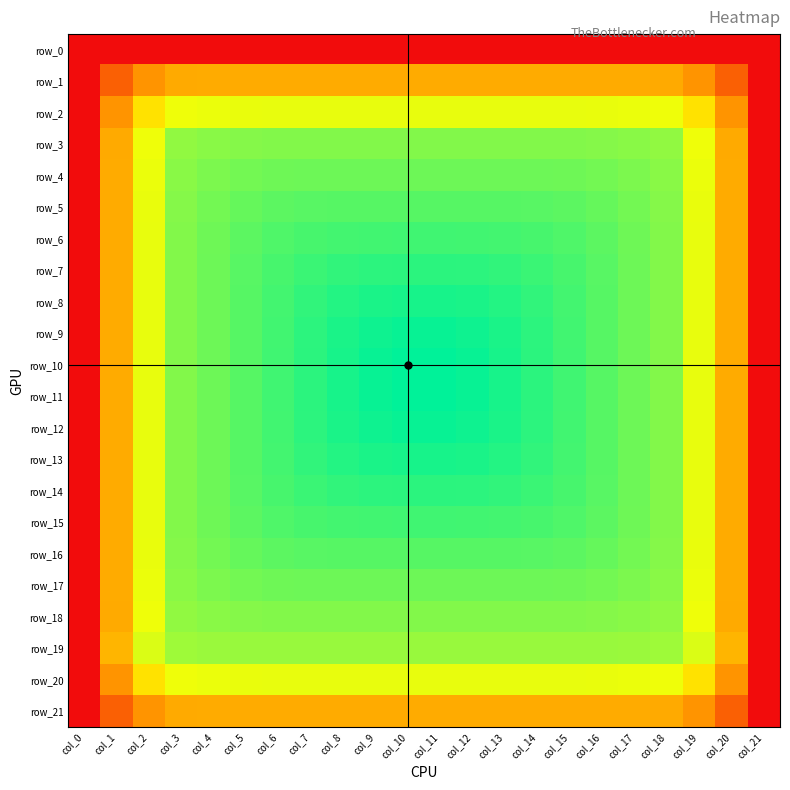

Reading right to left, what are all the values shown in this chart?

row_0: col_21=15.0	col_20=15.0	col_19=15.0	col_18=15.0	col_17=15.0	col_16=15.0	col_15=15.0	col_14=15.0	col_13=15.0	col_12=15.0	col_11=15.0	col_10=15.0	col_9=15.0	col_8=15.0	col_7=15.0	col_6=15.0	col_5=15.0	col_4=15.0	col_3=15.0	col_2=15.0	col_1=15.0	col_0=15.0
row_1: col_21=15.0	col_20=53.6	col_19=77.5	col_18=88.6	col_17=89.0	col_16=89.1	col_15=89.1	col_14=89.1	col_13=89.1	col_12=89.1	col_11=89.1	col_10=89.1	col_9=89.1	col_8=89.1	col_7=89.1	col_6=89.1	col_5=89.1	col_4=89.0	col_3=88.6	col_2=77.5	col_1=53.6	col_0=15.0
row_2: col_21=15.0	col_20=77.5	col_19=117.0	col_18=135.2	col_17=136.3	col_16=136.6	col_15=136.7	col_14=136.7	col_13=136.7	col_12=136.7	col_11=136.7	col_10=136.7	col_9=136.7	col_8=136.7	col_7=136.7	col_6=136.7	col_5=136.6	col_4=136.3	col_3=135.2	col_2=117.0	col_1=77.5	col_0=15.0
row_3: col_21=15.0	col_20=88.6	col_19=135.2	col_18=156.6	col_17=158.5	col_16=159.5	col_15=159.9	col_14=160.0	col_13=160.0	col_12=160.0	col_11=160.0	col_10=160.0	col_9=160.0	col_8=160.0	col_7=160.0	col_6=159.9	col_5=159.5	col_4=158.5	col_3=156.6	col_2=135.2	col_1=88.6	col_0=15.0
row_4: col_21=15.0	col_20=89.0	col_19=136.3	col_18=158.5	col_17=161.6	col_16=163.5	col_15=164.5	col_14=164.9	col_13=165.0	col_12=165.0	col_11=165.0	col_10=165.0	col_9=165.0	col_8=165.0	col_7=164.9	col_6=164.5	col_5=163.5	col_4=161.6	col_3=158.5	col_2=136.3	col_1=89.0	col_0=15.0
row_5: col_21=15.0	col_20=89.1	col_19=136.6	col_18=159.5	col_17=163.5	col_16=166.6	col_15=168.5	col_14=169.5	col_13=169.9	col_12=170.0	col_11=170.0	col_10=170.0	col_9=170.0	col_8=169.9	col_7=169.5	col_6=168.5	col_5=166.6	col_4=163.5	col_3=159.5	col_2=136.6	col_1=89.1	col_0=15.0
row_6: col_21=15.0	col_20=89.1	col_19=136.7	col_18=159.9	col_17=164.5	col_16=168.5	col_15=171.6	col_14=173.5	col_13=174.5	col_12=174.9	col_11=175.0	col_10=175.0	col_9=174.9	col_8=174.5	col_7=173.5	col_6=171.6	col_5=168.5	col_4=164.5	col_3=159.9	col_2=136.7	col_1=89.1	col_0=15.0
row_7: col_21=15.0	col_20=89.1	col_19=136.7	col_18=160.0	col_17=164.9	col_16=169.5	col_15=173.5	col_14=176.6	col_13=178.5	col_12=179.5	col_11=179.9	col_10=179.9	col_9=179.5	col_8=178.5	col_7=176.6	col_6=173.5	col_5=169.5	col_4=164.9	col_3=160.0	col_2=136.7	col_1=89.1	col_0=15.0
row_8: col_21=15.0	col_20=89.1	col_19=136.7	col_18=160.0	col_17=165.0	col_16=169.9	col_15=174.5	col_14=178.5	col_13=181.6	col_12=183.5	col_11=184.5	col_10=184.5	col_9=183.5	col_8=181.6	col_7=178.5	col_6=174.5	col_5=169.9	col_4=165.0	col_3=160.0	col_2=136.7	col_1=89.1	col_0=15.0
row_9: col_21=15.0	col_20=89.1	col_19=136.7	col_18=160.0	col_17=165.0	col_16=170.0	col_15=174.9	col_14=179.5	col_13=183.5	col_12=186.5	col_11=188.0	col_10=188.0	col_9=186.5	col_8=183.5	col_7=179.5	col_6=174.9	col_5=170.0	col_4=165.0	col_3=160.0	col_2=136.7	col_1=89.1	col_0=15.0
row_10: col_21=15.0	col_20=89.1	col_19=136.7	col_18=160.0	col_17=165.0	col_16=170.0	col_15=175.0	col_14=179.9	col_13=184.5	col_12=188.0	col_11=190.1	col_10=190.1	col_9=188.0	col_8=184.5	col_7=179.9	col_6=175.0	col_5=170.0	col_4=165.0	col_3=160.0	col_2=136.7	col_1=89.1	col_0=15.0
row_11: col_21=15.0	col_20=89.1	col_19=136.7	col_18=160.0	col_17=165.0	col_16=170.0	col_15=175.0	col_14=179.9	col_13=184.5	col_12=188.0	col_11=190.1	col_10=190.1	col_9=188.0	col_8=184.5	col_7=179.9	col_6=175.0	col_5=170.0	col_4=165.0	col_3=160.0	col_2=136.7	col_1=89.1	col_0=15.0
row_12: col_21=15.0	col_20=89.1	col_19=136.7	col_18=160.0	col_17=165.0	col_16=170.0	col_15=174.9	col_14=179.5	col_13=183.5	col_12=186.5	col_11=188.0	col_10=188.0	col_9=186.5	col_8=183.5	col_7=179.5	col_6=174.9	col_5=170.0	col_4=165.0	col_3=160.0	col_2=136.7	col_1=89.1	col_0=15.0
row_13: col_21=15.0	col_20=89.1	col_19=136.7	col_18=160.0	col_17=165.0	col_16=169.9	col_15=174.5	col_14=178.5	col_13=181.6	col_12=183.5	col_11=184.5	col_10=184.5	col_9=183.5	col_8=181.6	col_7=178.5	col_6=174.5	col_5=169.9	col_4=165.0	col_3=160.0	col_2=136.7	col_1=89.1	col_0=15.0
row_14: col_21=15.0	col_20=89.1	col_19=136.7	col_18=160.0	col_17=164.9	col_16=169.5	col_15=173.5	col_14=176.6	col_13=178.5	col_12=179.5	col_11=179.9	col_10=179.9	col_9=179.5	col_8=178.5	col_7=176.6	col_6=173.5	col_5=169.5	col_4=164.9	col_3=160.0	col_2=136.7	col_1=89.1	col_0=15.0
row_15: col_21=15.0	col_20=89.1	col_19=136.7	col_18=159.9	col_17=164.5	col_16=168.5	col_15=171.6	col_14=173.5	col_13=174.5	col_12=174.9	col_11=175.0	col_10=175.0	col_9=174.9	col_8=174.5	col_7=173.5	col_6=171.6	col_5=168.5	col_4=164.5	col_3=159.9	col_2=136.7	col_1=89.1	col_0=15.0
row_16: col_21=15.0	col_20=89.1	col_19=136.6	col_18=159.5	col_17=163.5	col_16=166.6	col_15=168.5	col_14=169.5	col_13=169.9	col_12=170.0	col_11=170.0	col_10=170.0	col_9=170.0	col_8=169.9	col_7=169.5	col_6=168.5	col_5=166.6	col_4=163.5	col_3=159.5	col_2=136.6	col_1=89.1	col_0=15.0
row_17: col_21=15.0	col_20=89.0	col_19=136.3	col_18=158.5	col_17=161.6	col_16=163.5	col_15=164.5	col_14=164.9	col_13=165.0	col_12=165.0	col_11=165.0	col_10=165.0	col_9=165.0	col_8=165.0	col_7=164.9	col_6=164.5	col_5=163.5	col_4=161.6	col_3=158.5	col_2=136.3	col_1=89.0	col_0=15.0
row_18: col_21=15.0	col_20=88.6	col_19=135.2	col_18=156.6	col_17=158.5	col_16=159.5	col_15=159.9	col_14=160.0	col_13=160.0	col_12=160.0	col_11=160.0	col_10=160.0	col_9=160.0	col_8=160.0	col_7=160.0	col_6=159.9	col_5=159.5	col_4=158.5	col_3=156.6	col_2=135.2	col_1=88.6	col_0=15.0
row_19: col_21=15.0	col_20=94.1	col_19=139.8	col_18=153.6	col_17=154.5	col_16=154.9	col_15=155.0	col_14=155.0	col_13=155.0	col_12=155.0	col_11=155.0	col_10=155.0	col_9=155.0	col_8=155.0	col_7=155.0	col_6=155.0	col_5=154.9	col_4=154.5	col_3=153.6	col_2=139.8	col_1=94.1	col_0=15.0
row_20: col_21=15.0	col_20=77.5	col_19=117.0	col_18=135.2	col_17=136.3	col_16=136.6	col_15=136.7	col_14=136.7	col_13=136.7	col_12=136.7	col_11=136.7	col_10=136.7	col_9=136.7	col_8=136.7	col_7=136.7	col_6=136.7	col_5=136.6	col_4=136.3	col_3=135.2	col_2=117.0	col_1=77.5	col_0=15.0
row_21: col_21=15.0	col_20=53.6	col_19=77.5	col_18=88.6	col_17=89.0	col_16=89.1	col_15=89.1	col_14=89.1	col_13=89.1	col_12=89.1	col_11=89.1	col_10=89.1	col_9=89.1	col_8=89.1	col_7=89.1	col_6=89.1	col_5=89.1	col_4=89.0	col_3=88.6	col_2=77.5	col_1=53.6	col_0=15.0